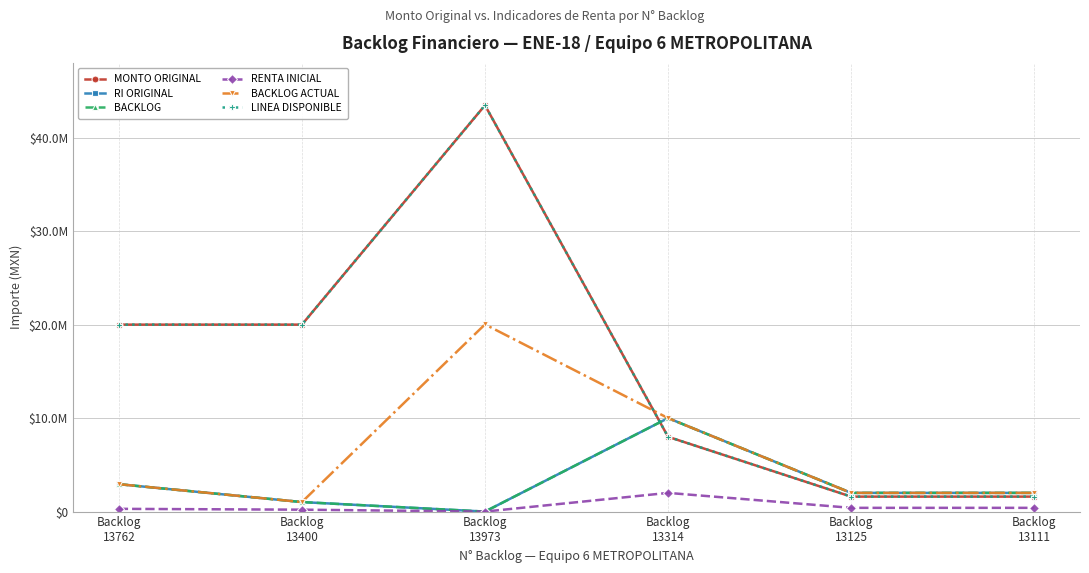

What is the average value of the LINEA DISPONIBLE series?

15777717.3